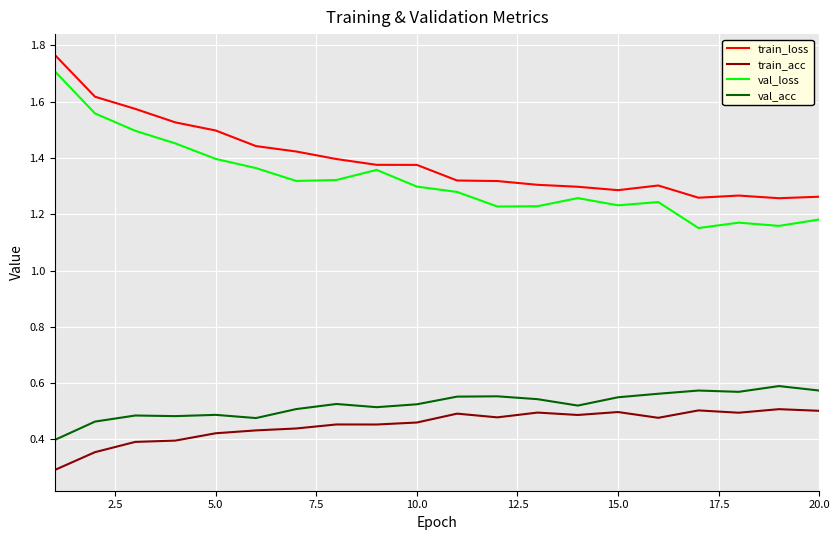

Which series has the largest range (max minus min)?

val_loss